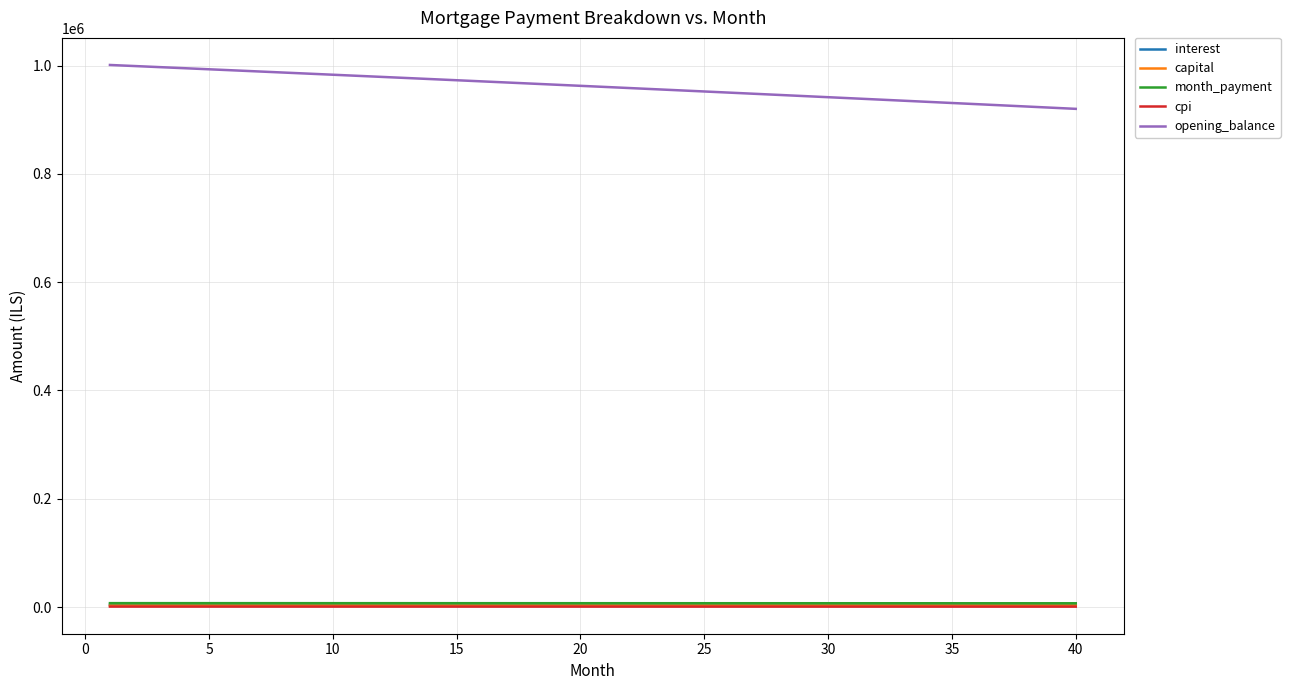

Which series has the largest total across all categories?

opening_balance